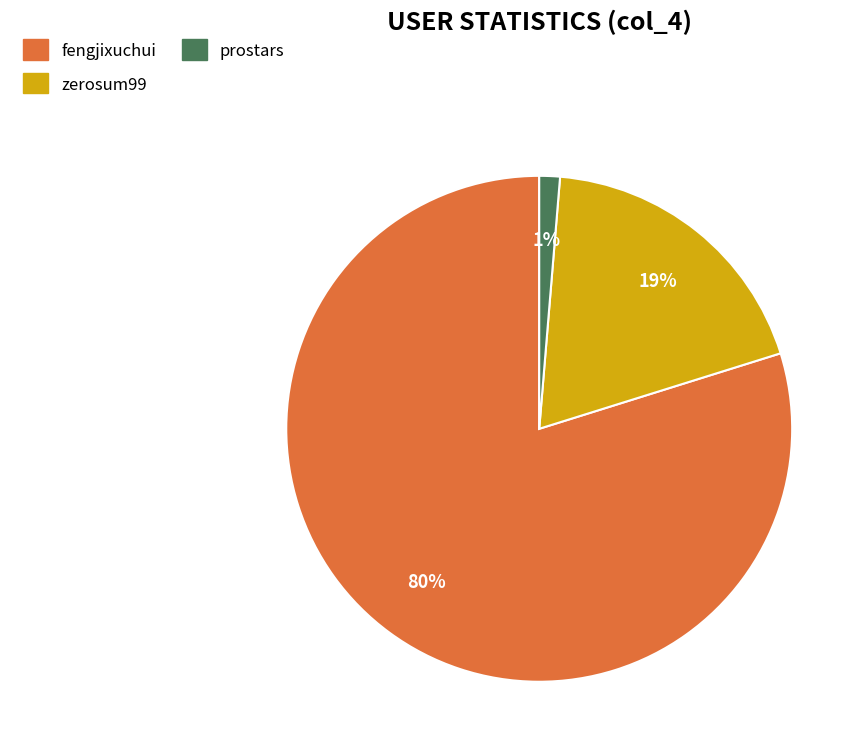

To the nearest percent, what is the average slice percentage?

33%